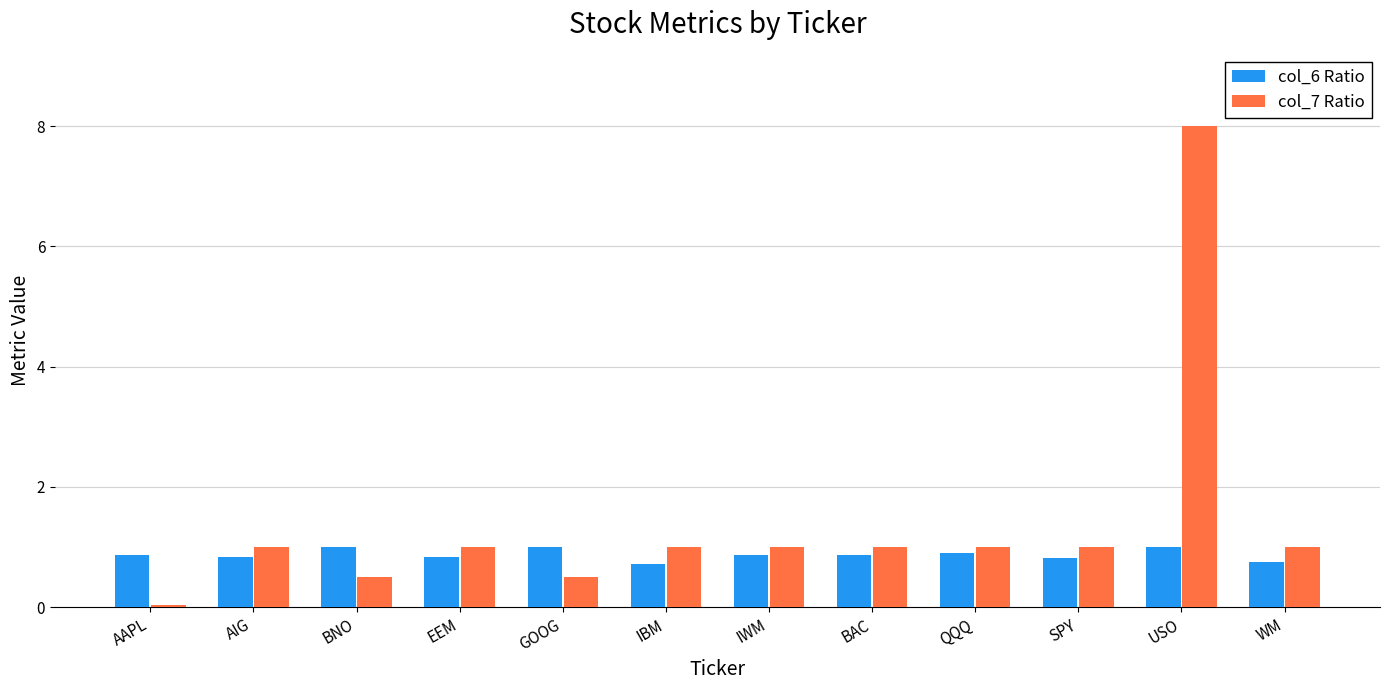

List the series in order of their peak value, lowest first.

col_6 Ratio, col_7 Ratio